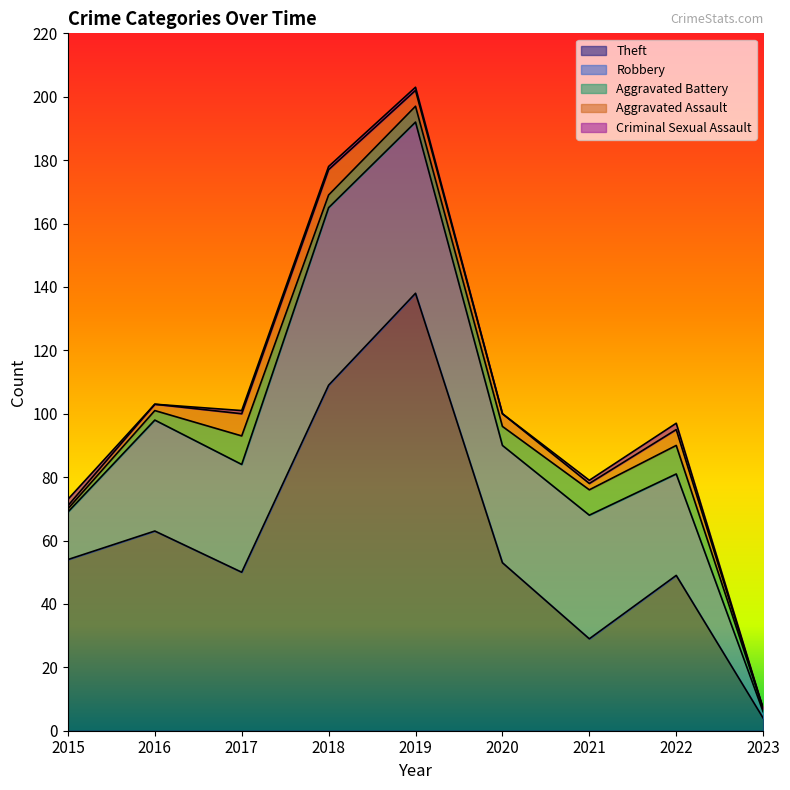

The Theft series shows 197 at 2019. True or false?

False